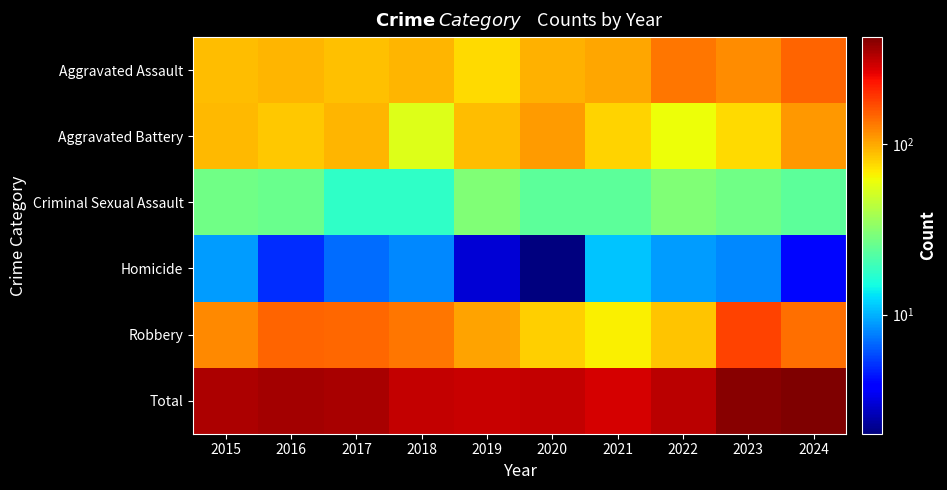

Which series has the largest range (max minus min)?

Total